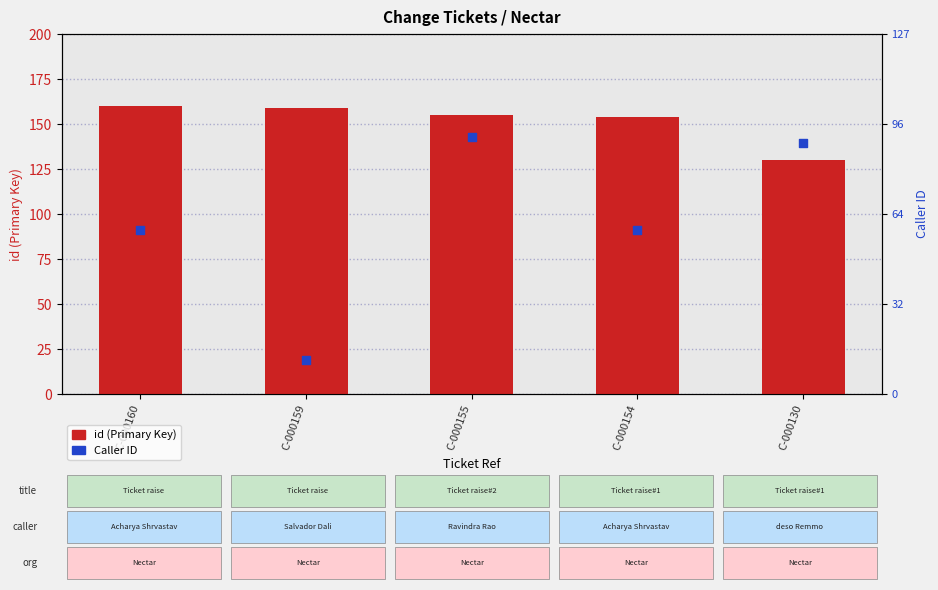

Is the value of Caller ID at C-000160 greater than the value of id (Primary Key) at C-000155?

No